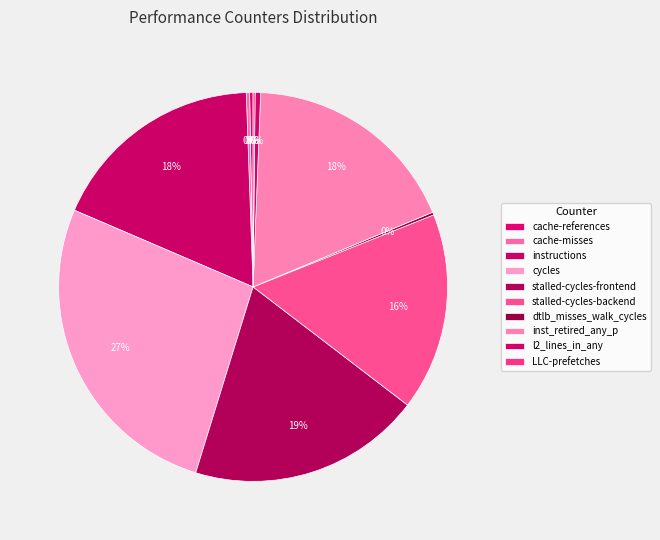

How many segments does this pie chart have?

10